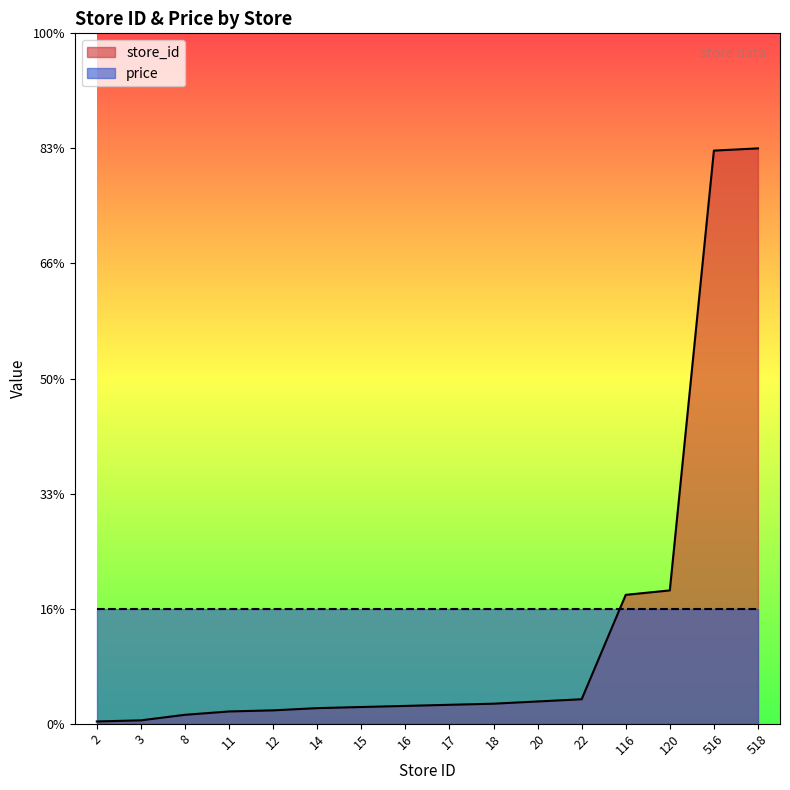

Rank the categories by value from highest to lowest.

518, 516, 120, 116, 22, 20, 18, 17, 16, 15, 14, 12, 11, 8, 3, 2